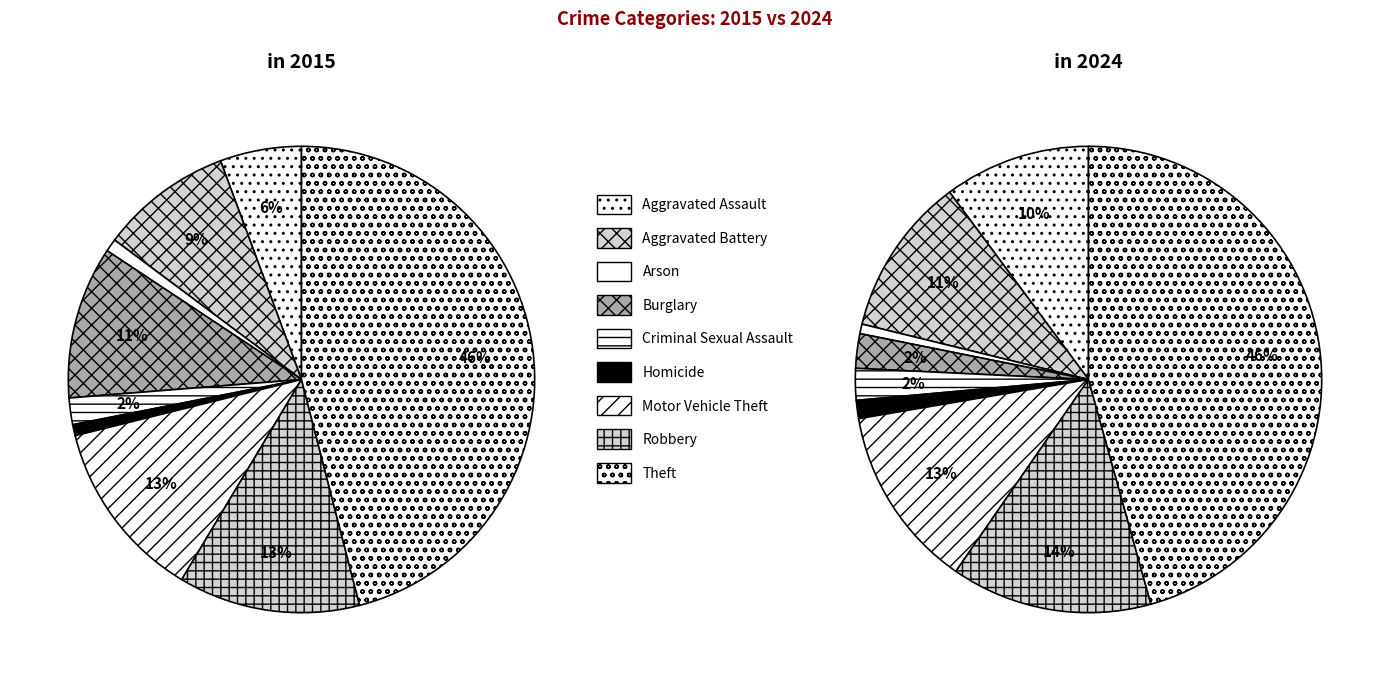

Is it true that 2 is 7% of the pie?

False